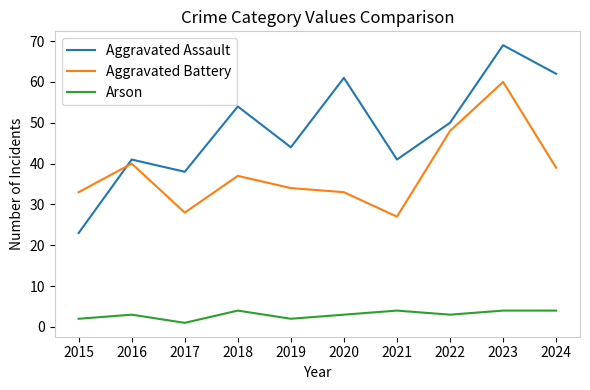

How many lines are shown in the chart?

3